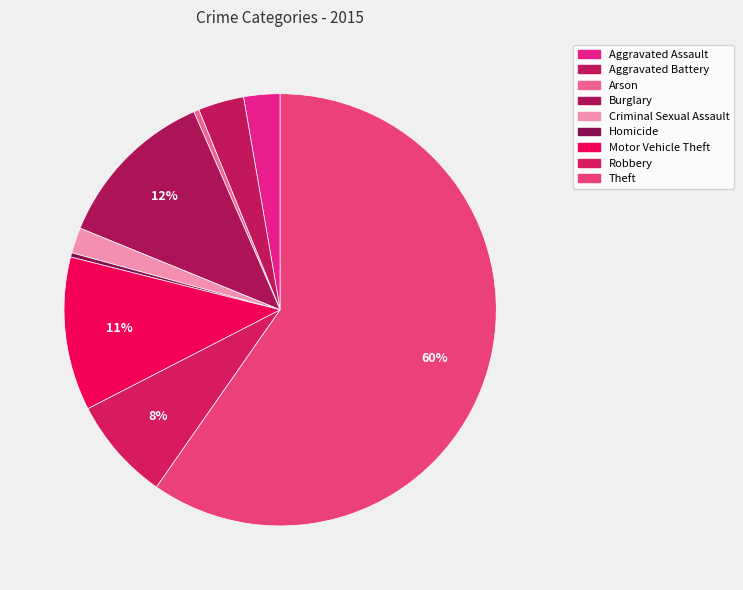

Which category has the biggest portion of the pie?

Theft